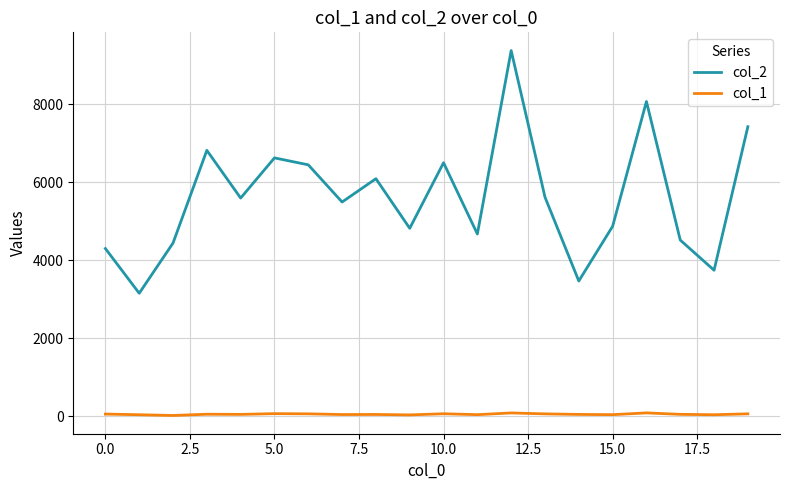

How many interior local peaks does the col_2 series have?

6